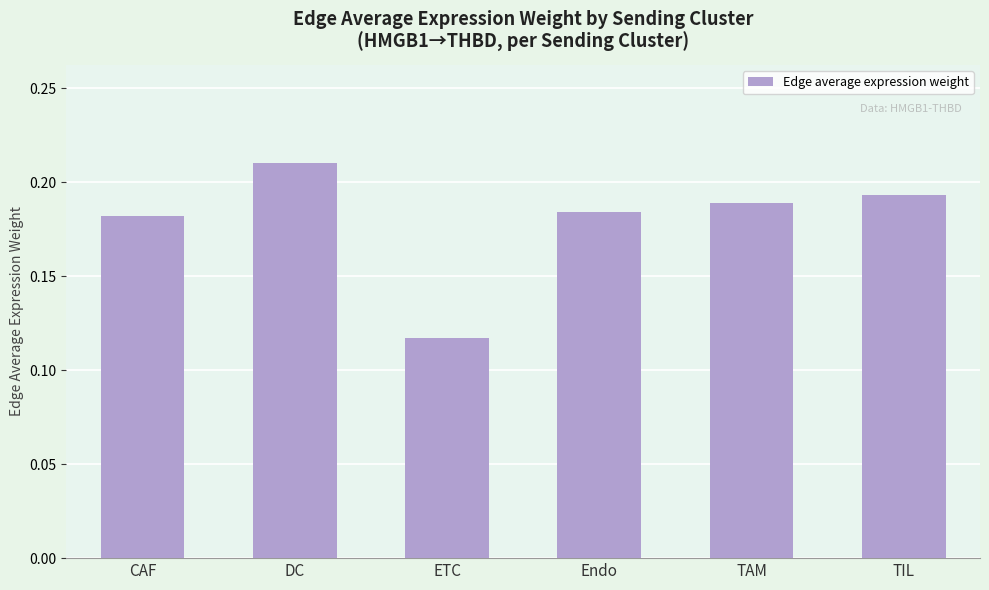

Is it true that the value at TIL is 0.3?

False